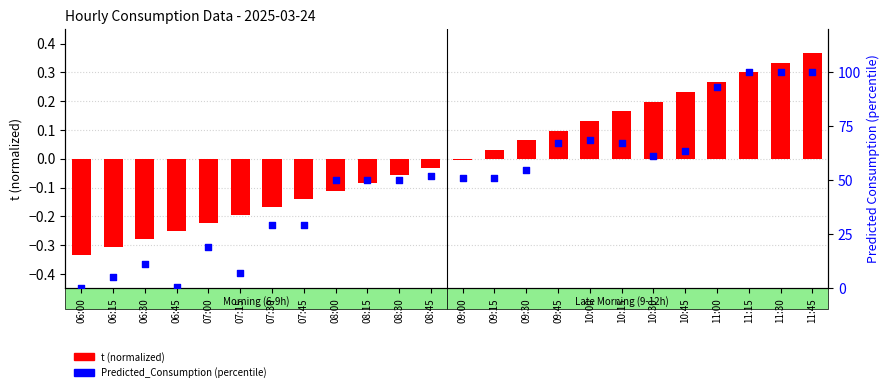

What is the total value across all series at 06:30?

11.1